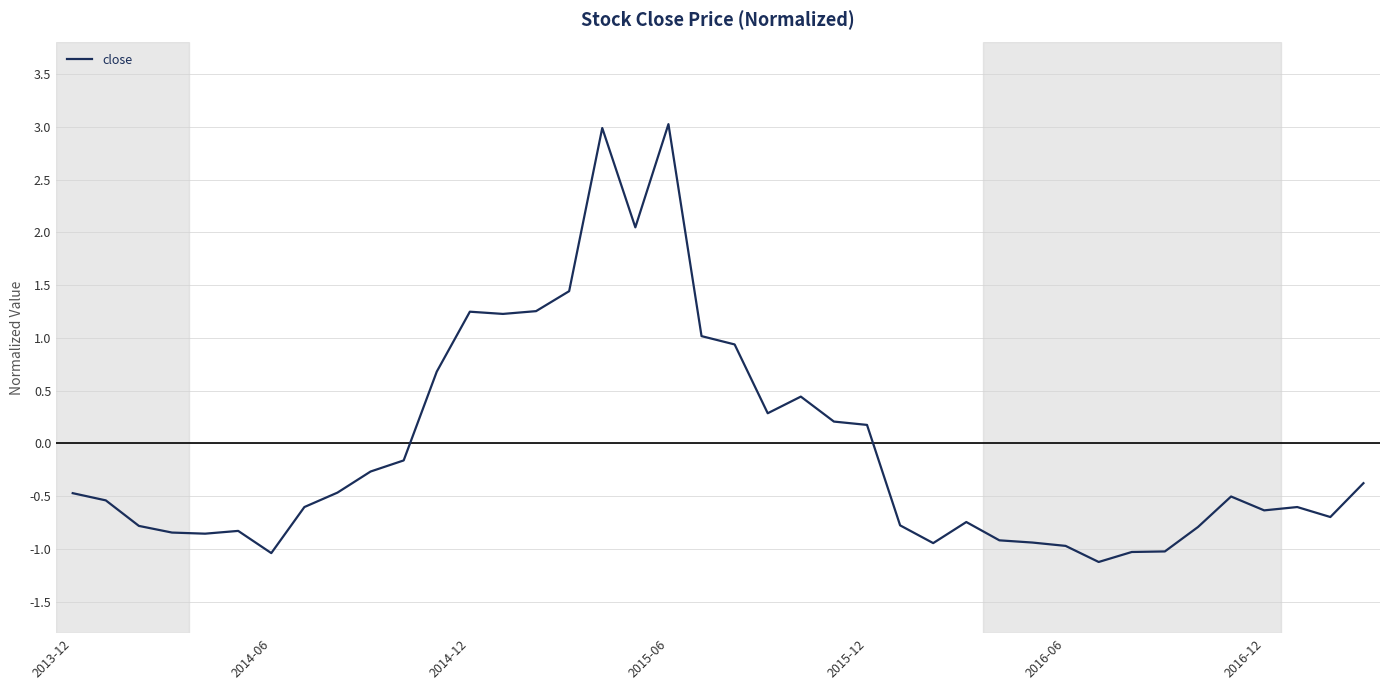

What is the difference between the maximum and minimum values?

4.2